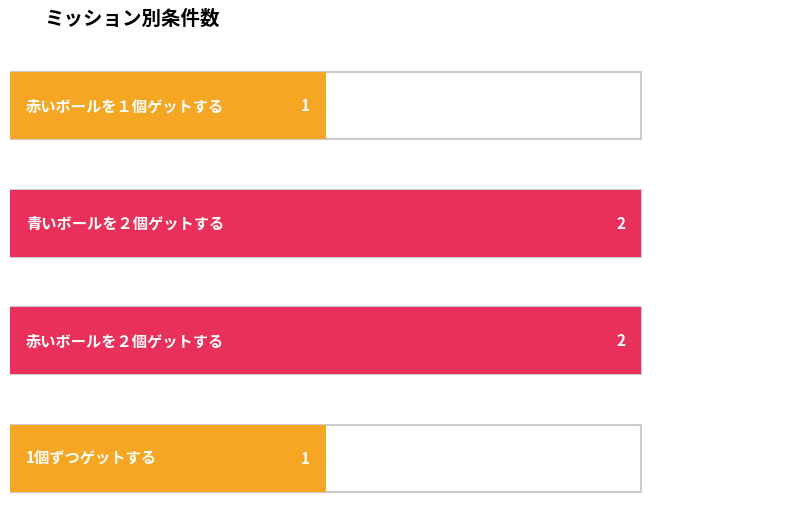

What is the change in value from 赤いボールを１個ゲットする to 赤いボールを２個ゲットする?

+1